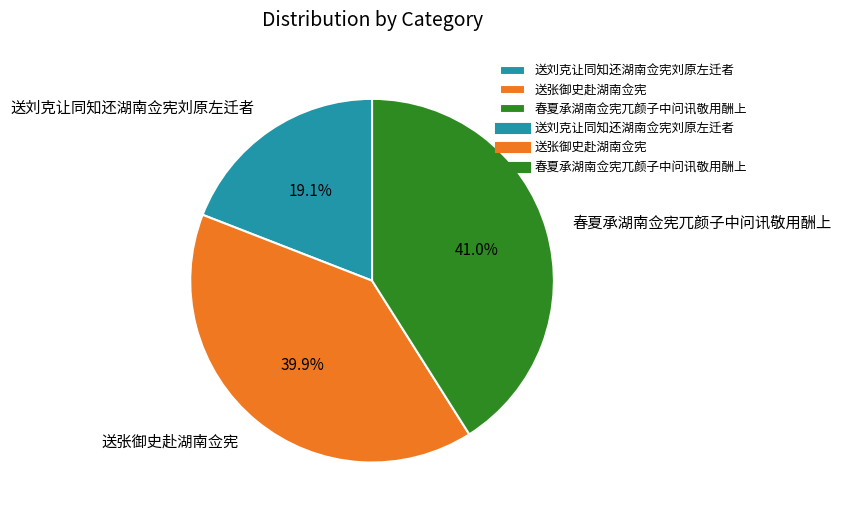

Which slice is the largest?

春夏承湖南佥宪兀颜子中问讯敬用酬上